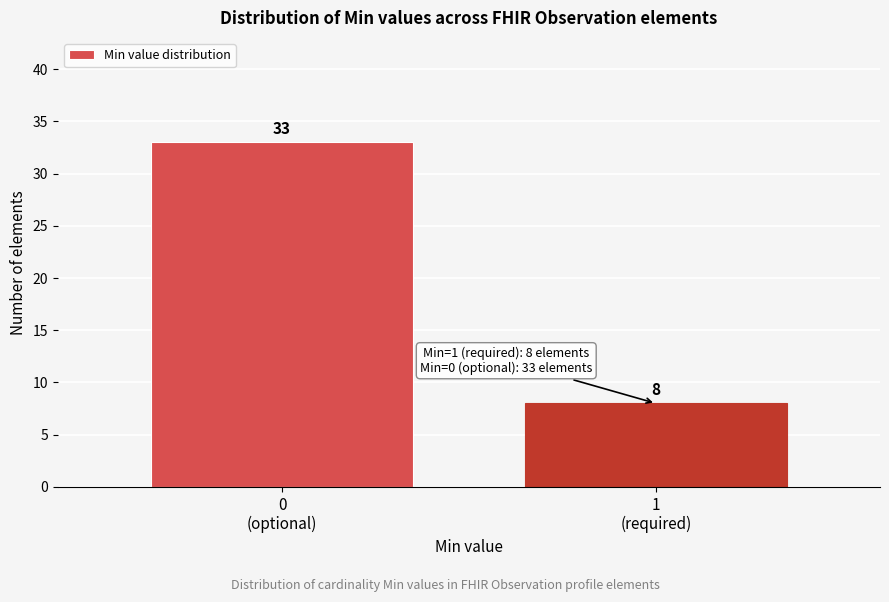

Reading left to right, what are all the values shown in this chart?

33	8